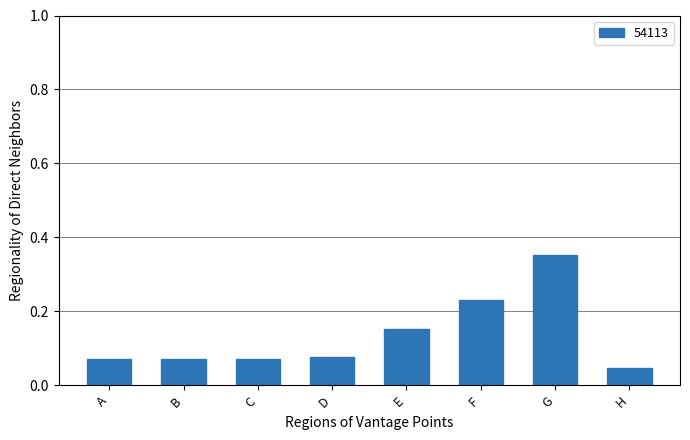

Where is the data nearest to the value 0?

H